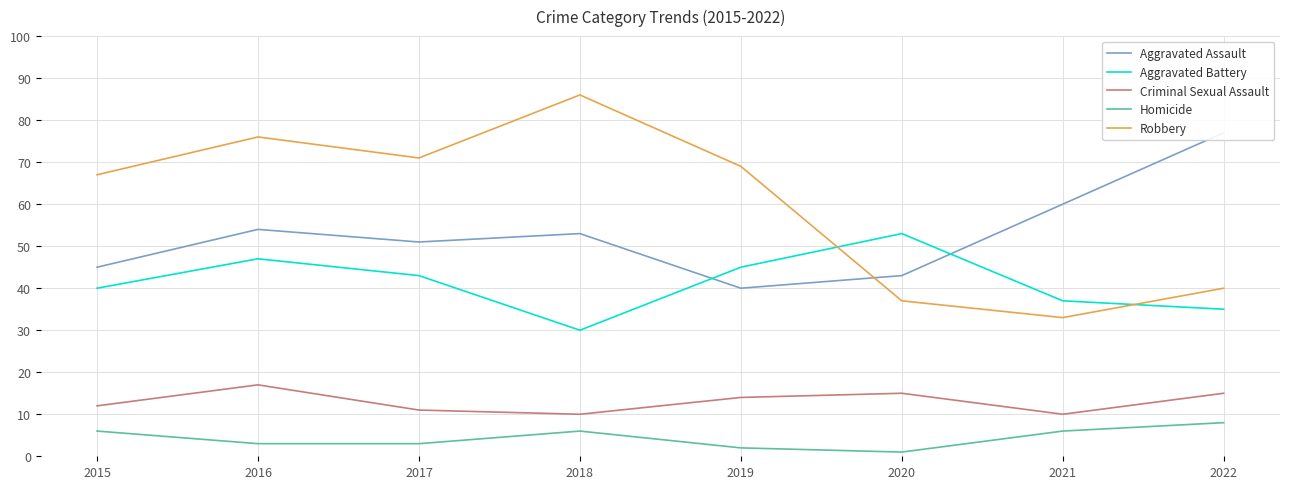

What is the value of the Homicide point at the 5th from the left?

2